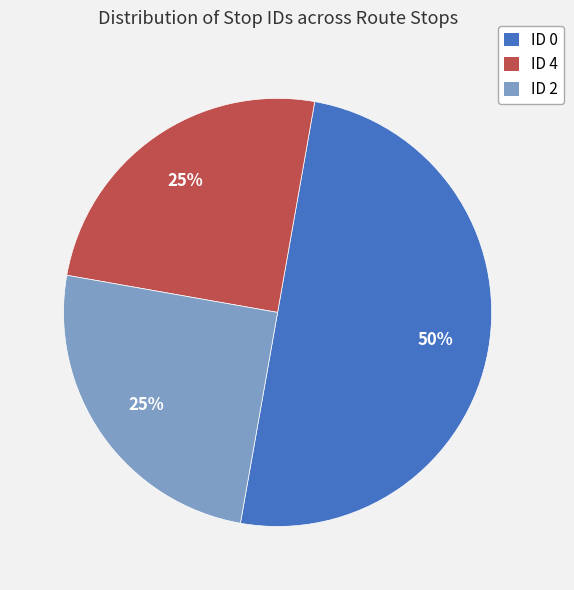

Is it true that ID 0 is 42% of the pie?

False